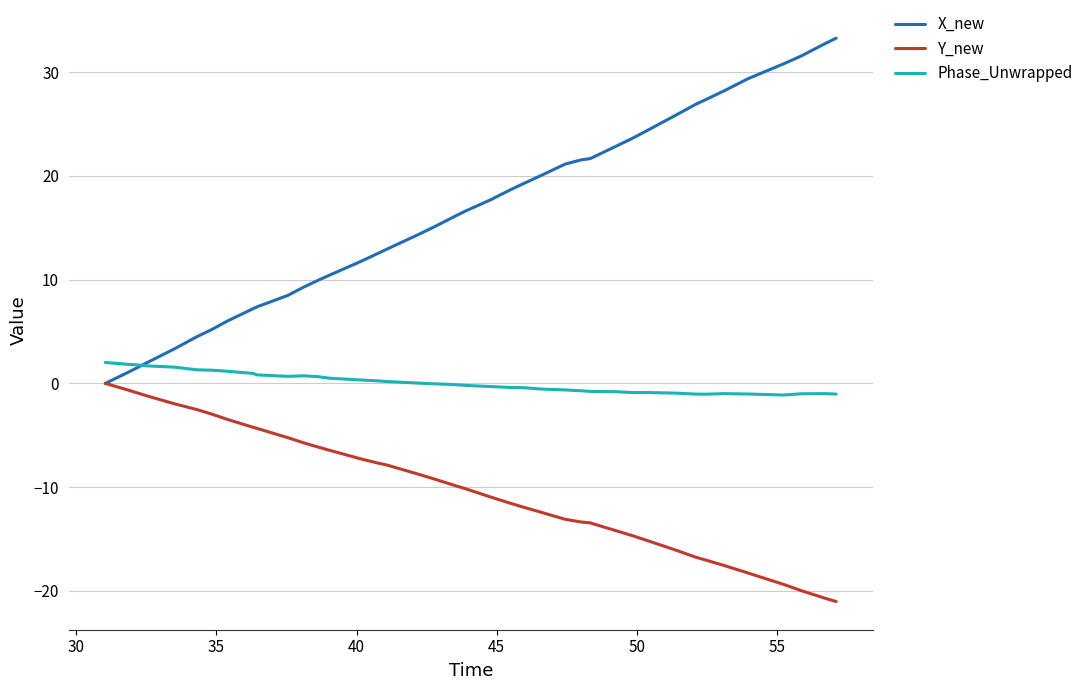

What is the sum of all X_new values?

652.7